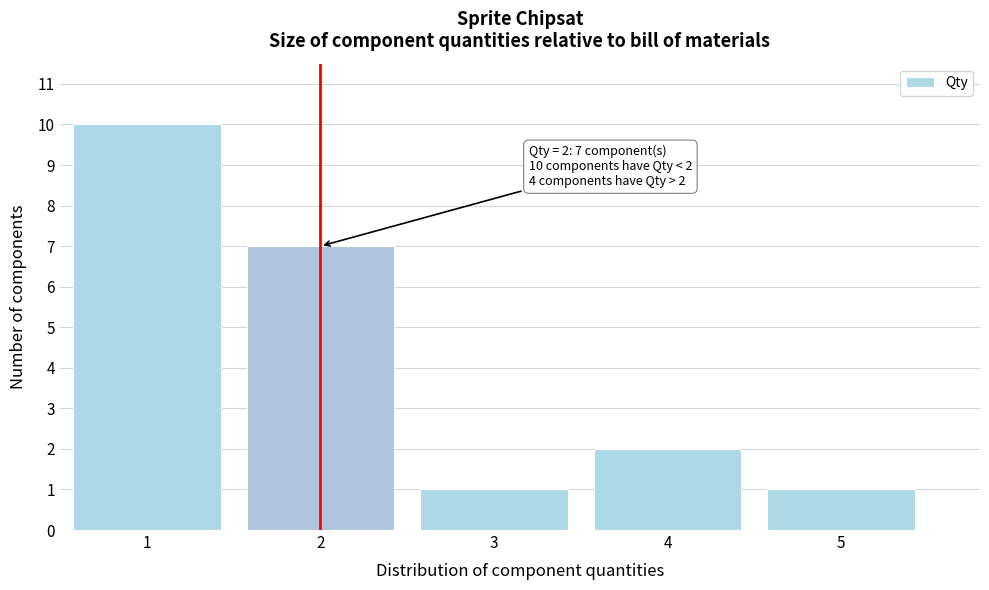

Over which range of the x-axis is the bar tallest?

0.5 to 1.5